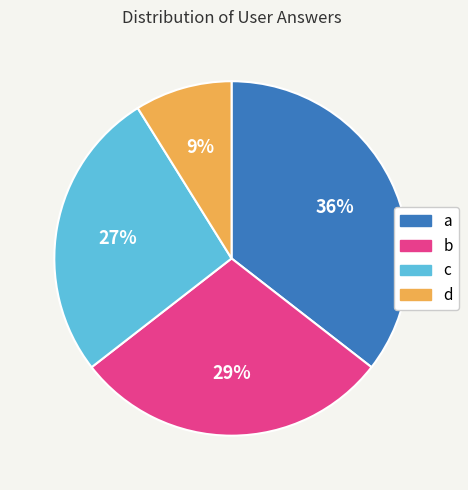

How many segments does this pie chart have?

4